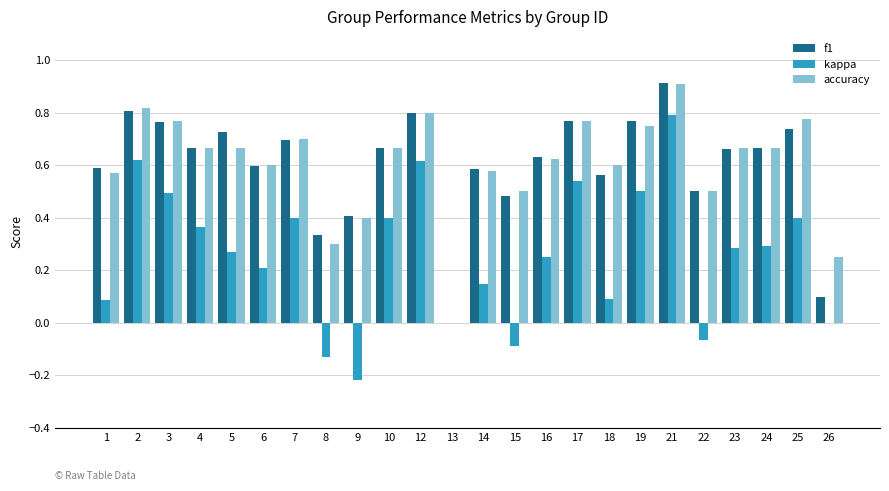

At which category is the sum across all series the highest?

21